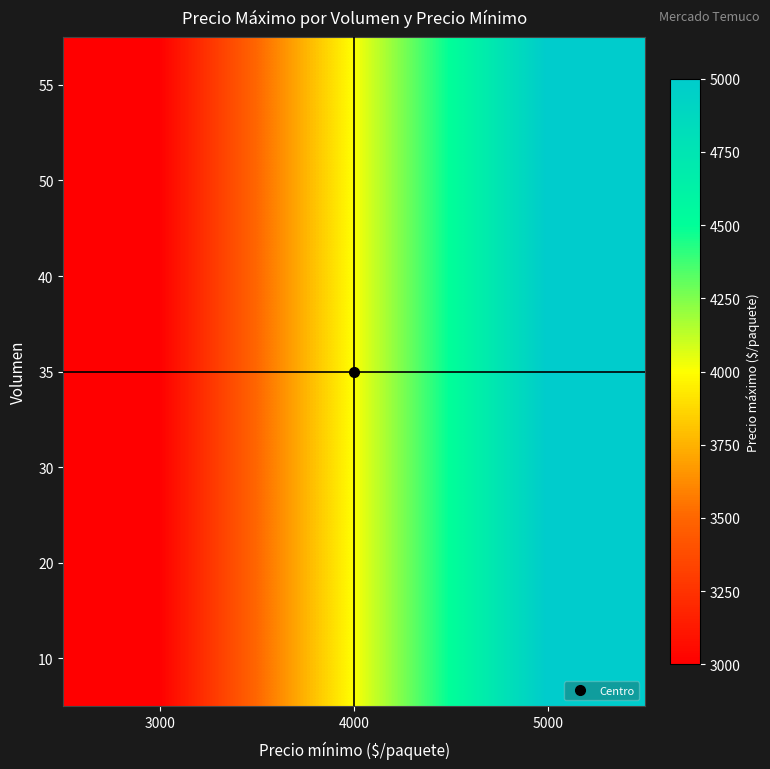

Count the number of data series in this chart.

7